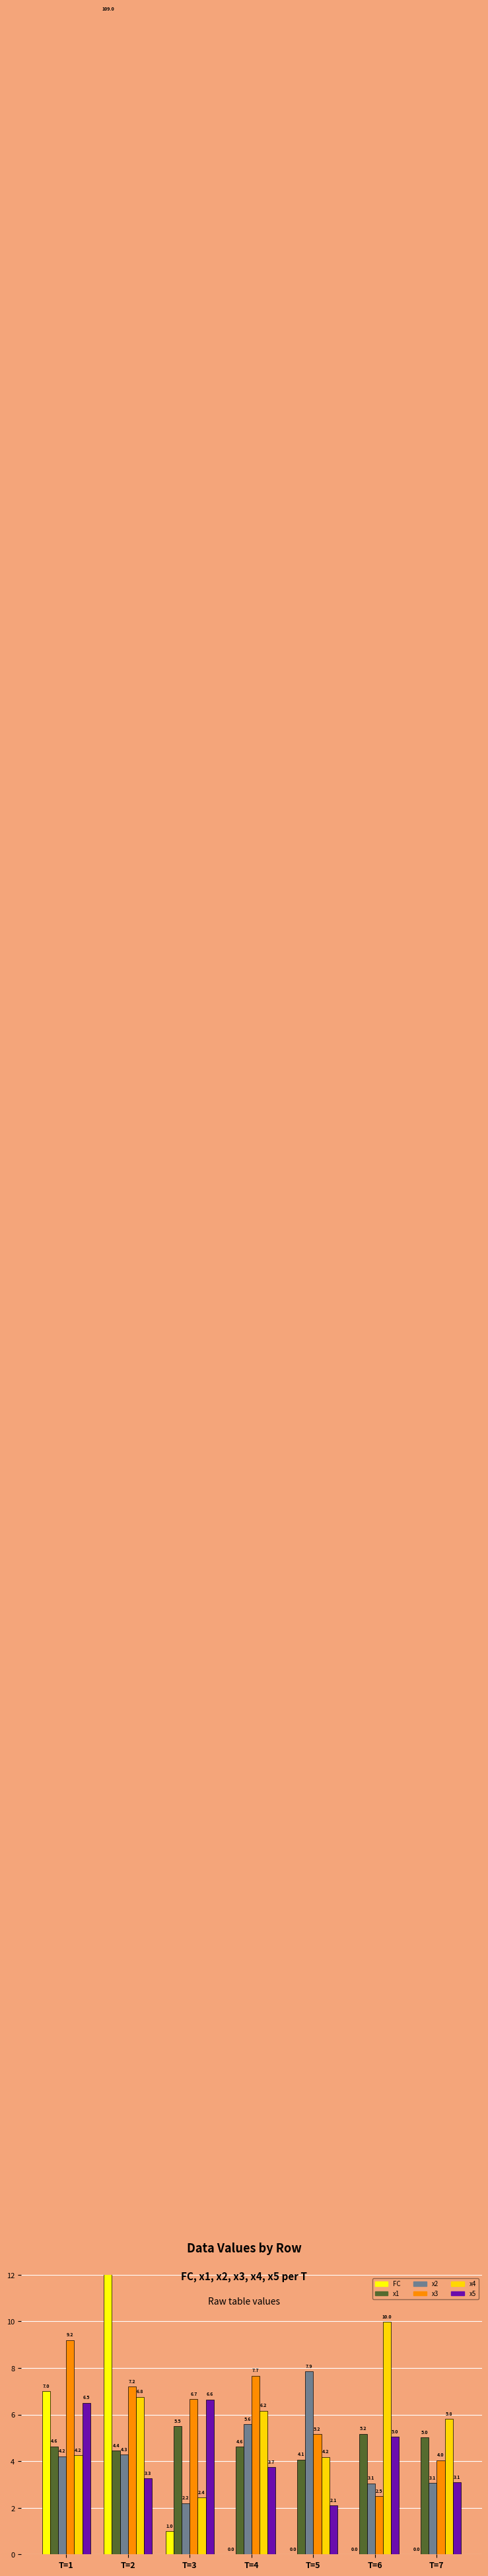

Is the value of x4 at T=5 greater than the value of x3 at T=5?

No